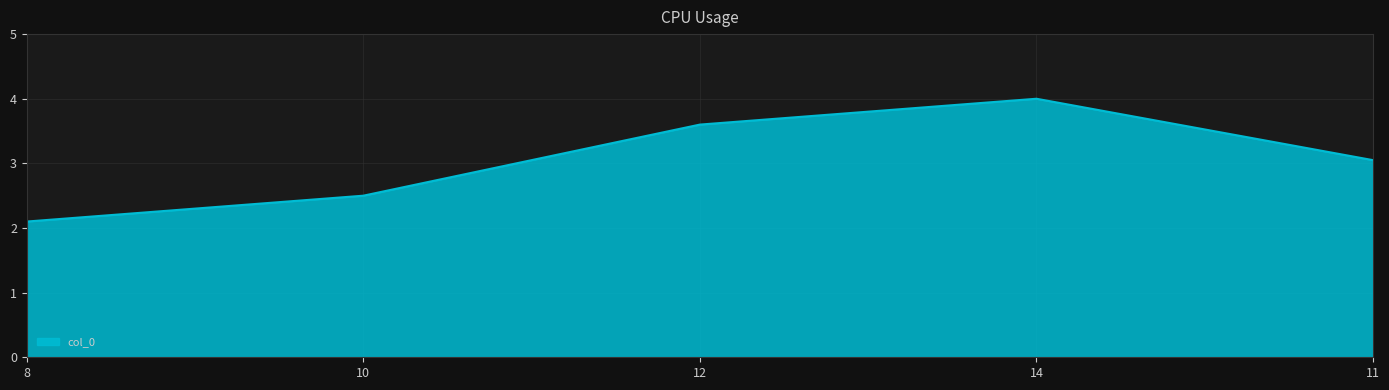

List the labels in order of value, largest first.

14, 12, 11, 10, 8